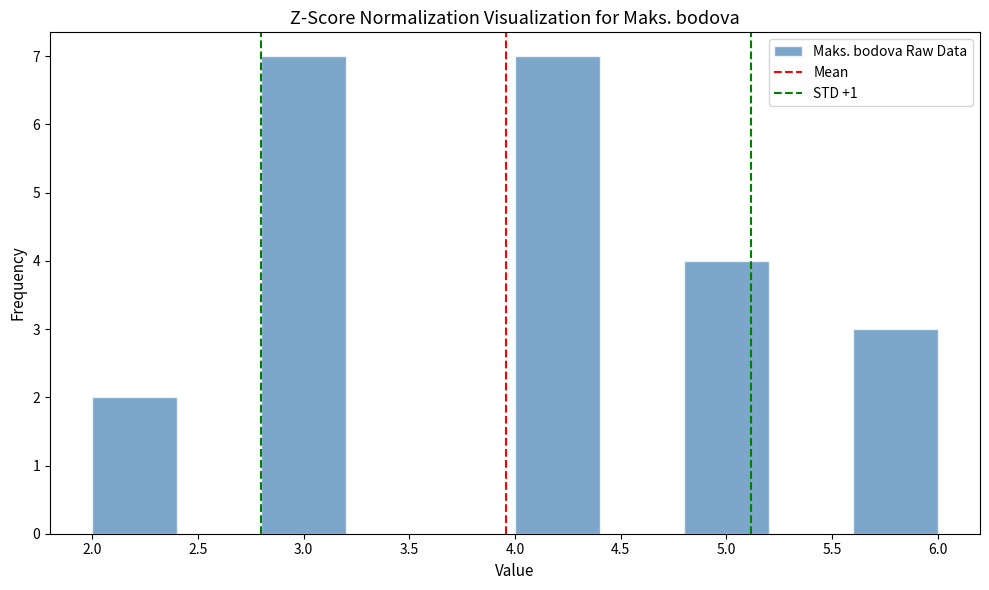

Reading left to right, list every bar in this chart as the range it spans on the x-axis followed by its height. The values are not printed on the chart, so give them approximately, as read against the axis.

2.0 to 2.4: 2
2.4 to 2.8: 0
2.8 to 3.2: 7
3.2 to 3.6: 0
3.6 to 4.0: 0
4.0 to 4.4: 7
4.4 to 4.8: 0
4.8 to 5.2: 4
5.2 to 5.6: 0
5.6 to 6.0: 3